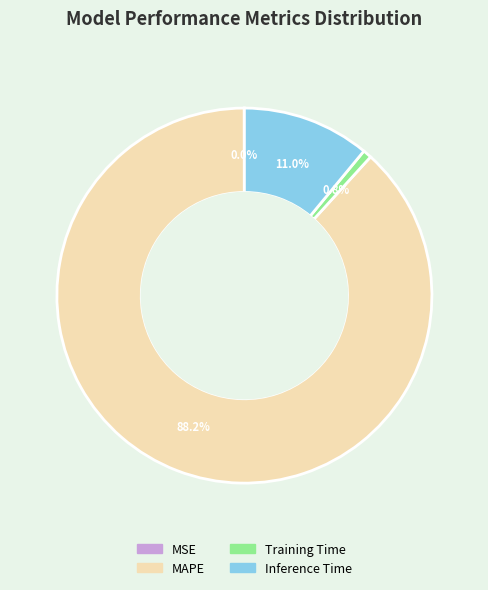

To the nearest percent, what is the difference between the largest and smallest slice percentages?

88%